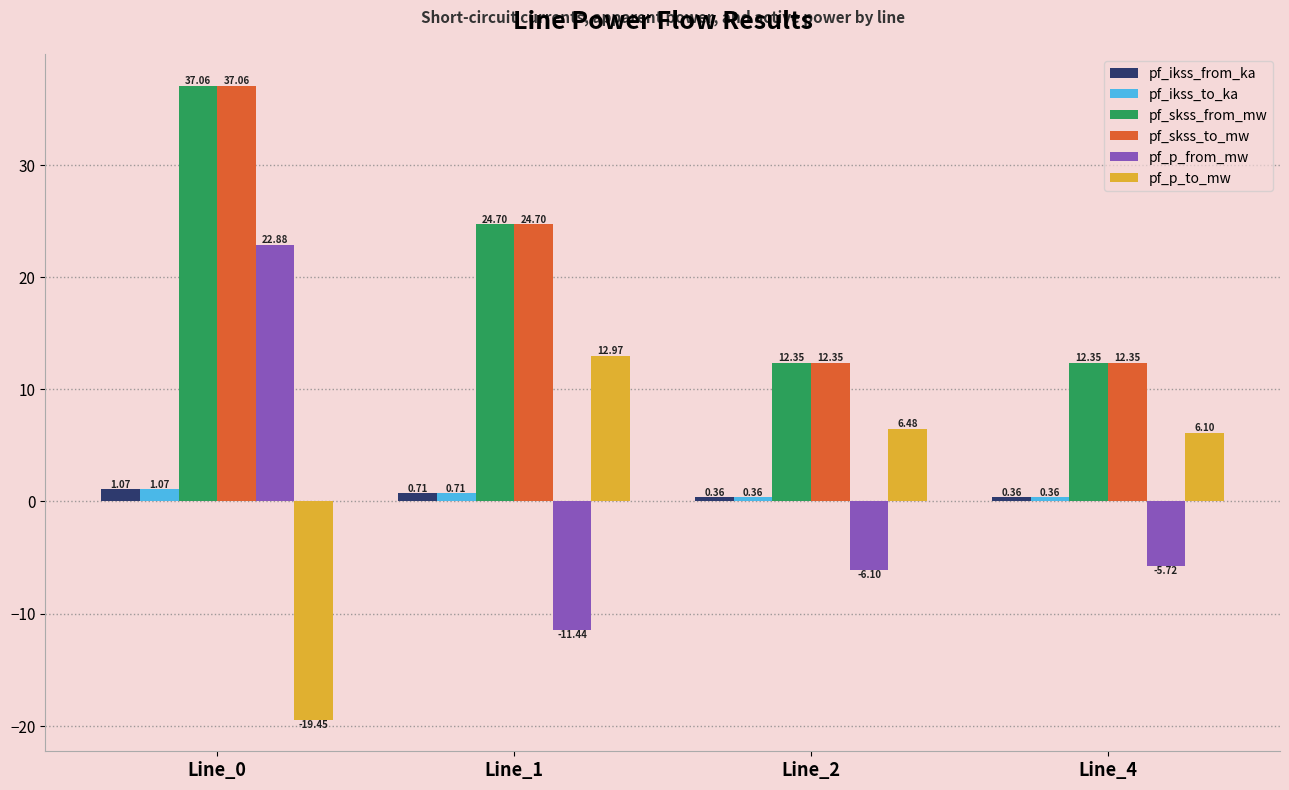

What is the average value of the pf_p_to_mw series?

1.5